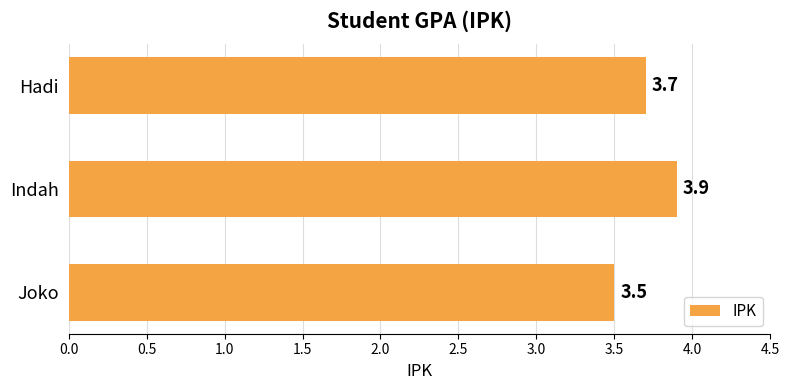

Rank the categories by value from highest to lowest.

Indah, Hadi, Joko